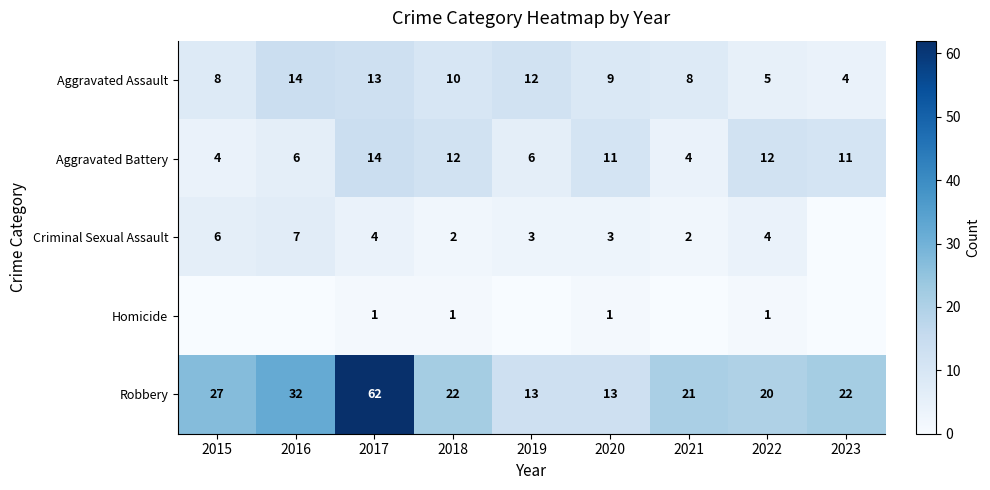

Read the Aggravated Assault value at 2016, to the nearest 10.

10